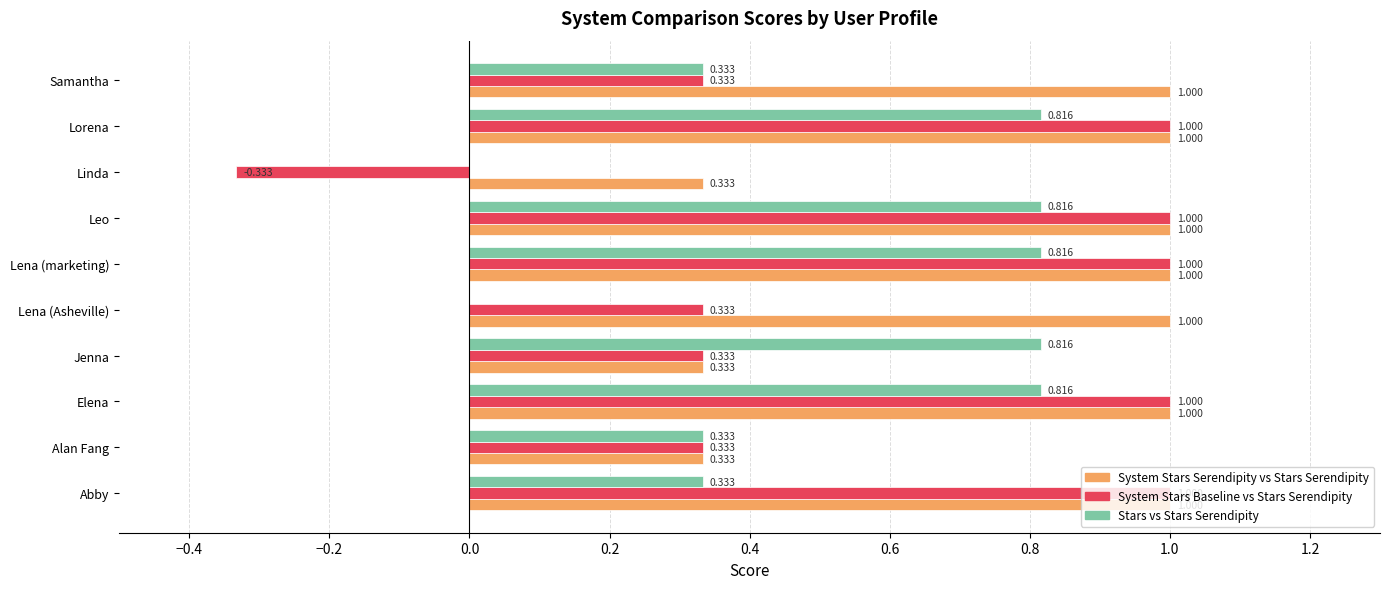

Which series has the largest total across all categories?

System Stars Serendipity vs Stars Serendipity